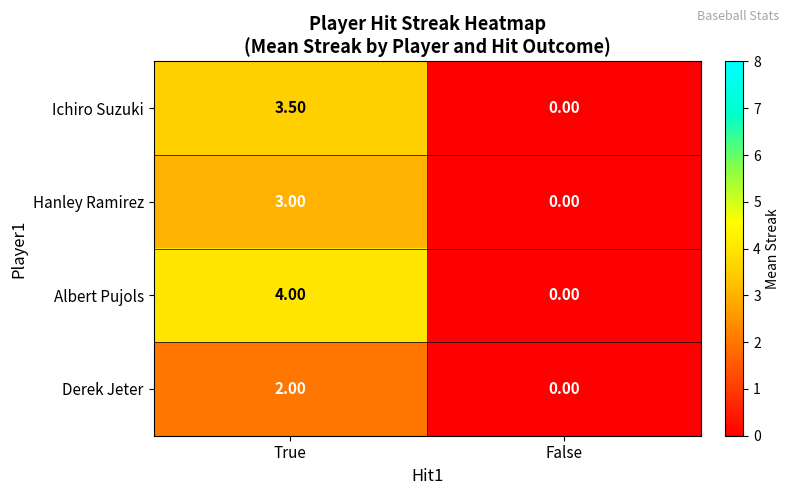

List the labels in order of Hanley Ramirez value, smallest first.

False, True